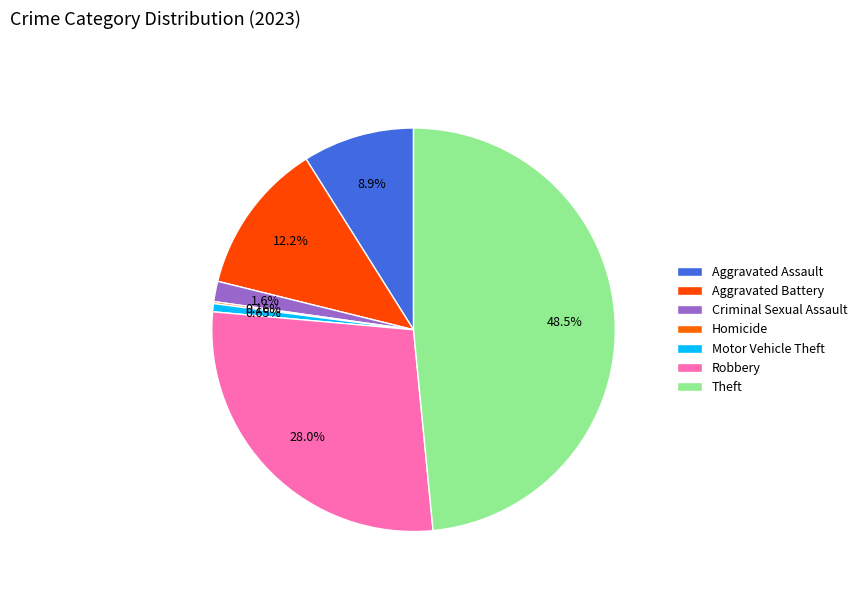

Is there any slice that represents more than half of the pie?

No